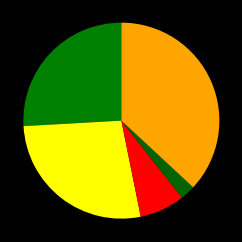

Count the number of slices in the pie.

5